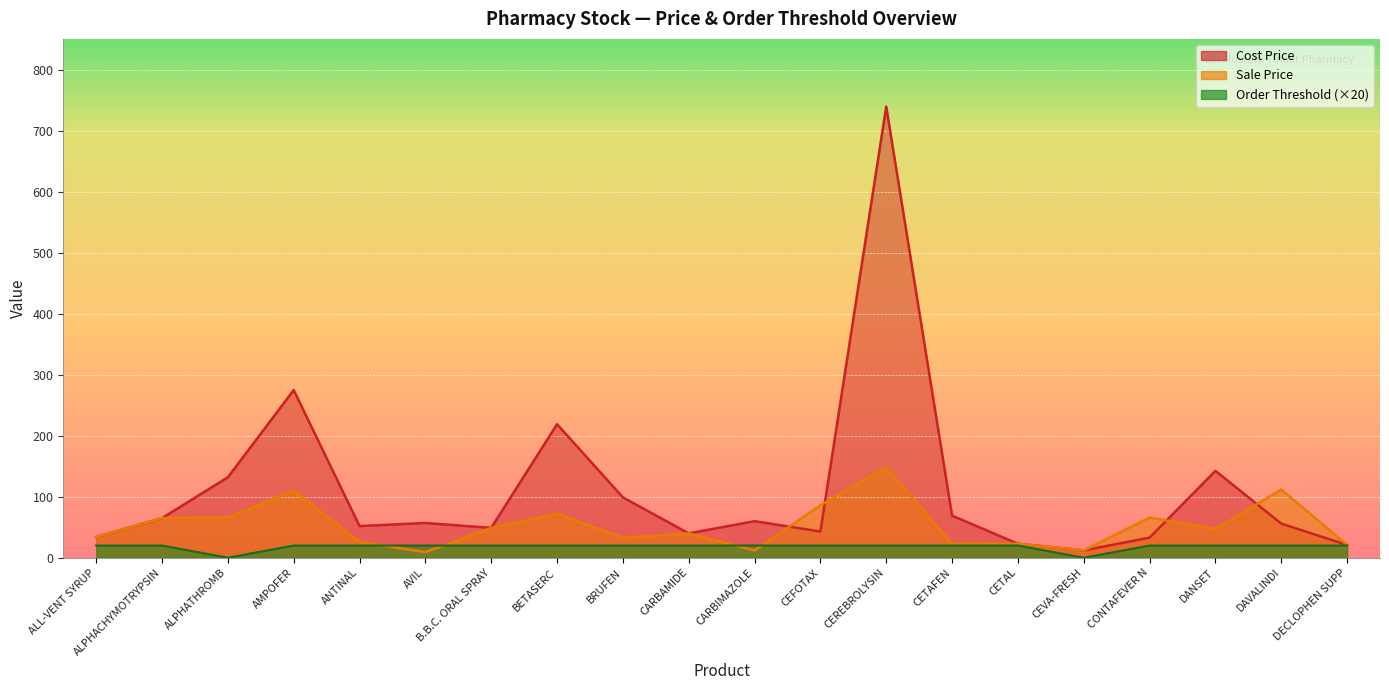

At CONTAFEVER N, list the series in order from largest to smallest.

Sale Price, Cost Price, Order Threshold